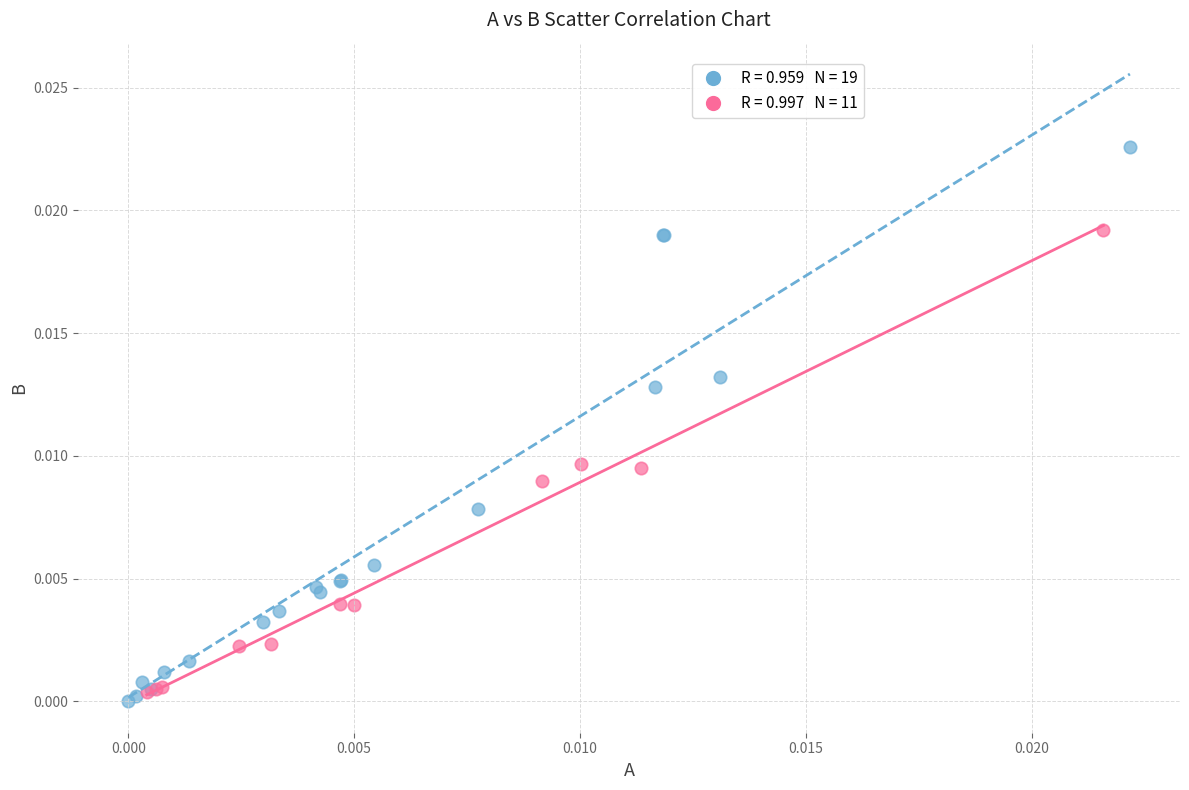

What are all the series names shown in the legend?

A < B (True), A < B (False)